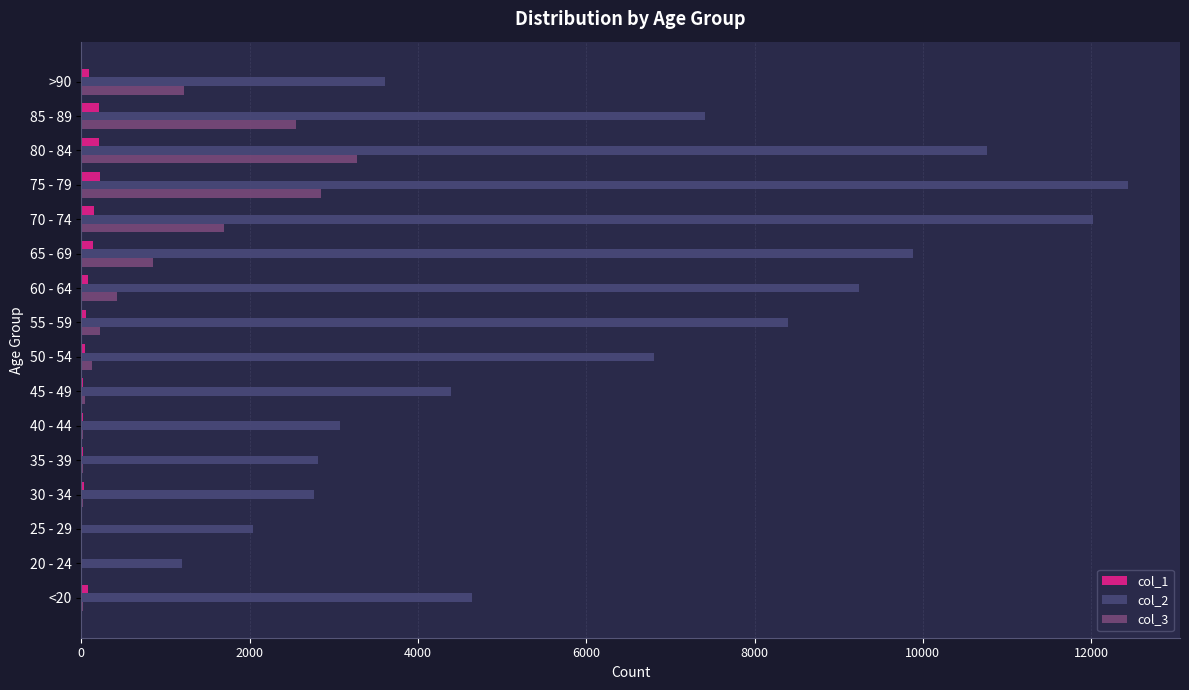

Is the value of col_2 at 65 - 69 greater than the value of col_3 at 40 - 44?

Yes